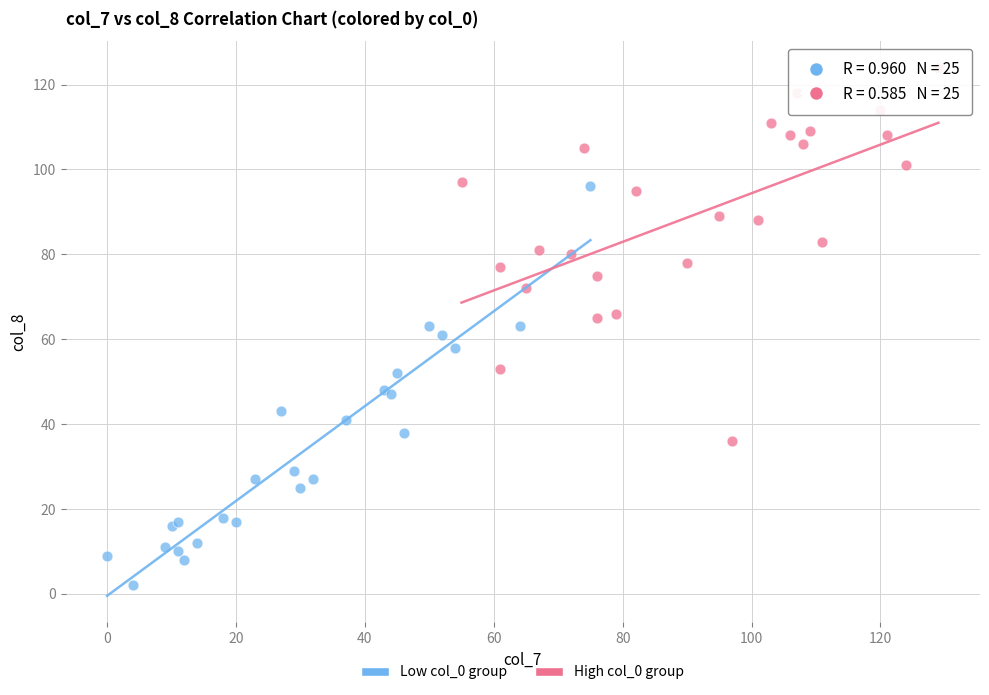

What are all the series names shown in the legend?

Low col_0 group, High col_0 group